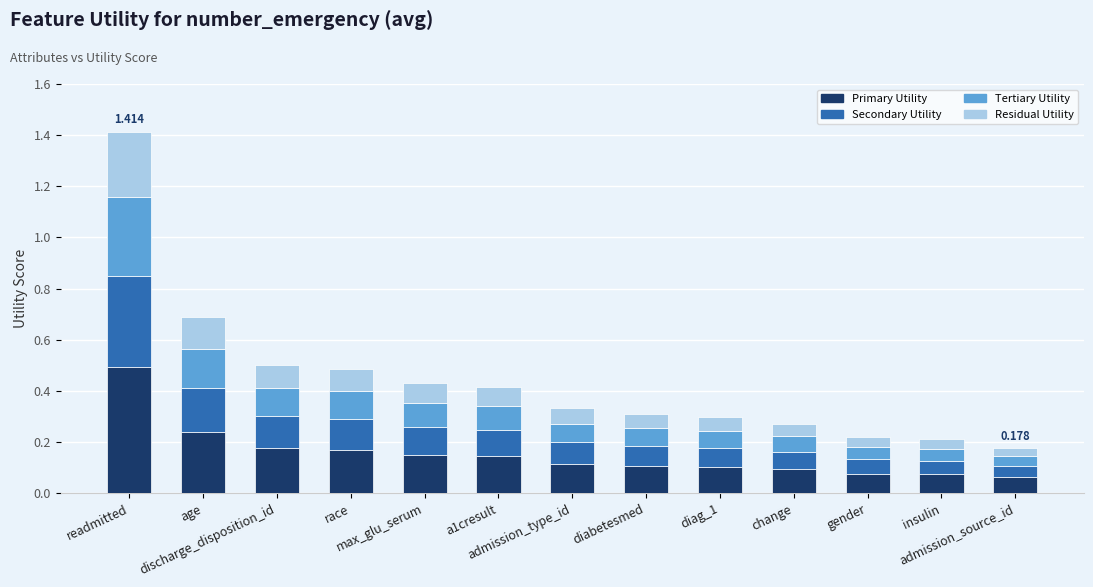

Are the bars horizontal?

No